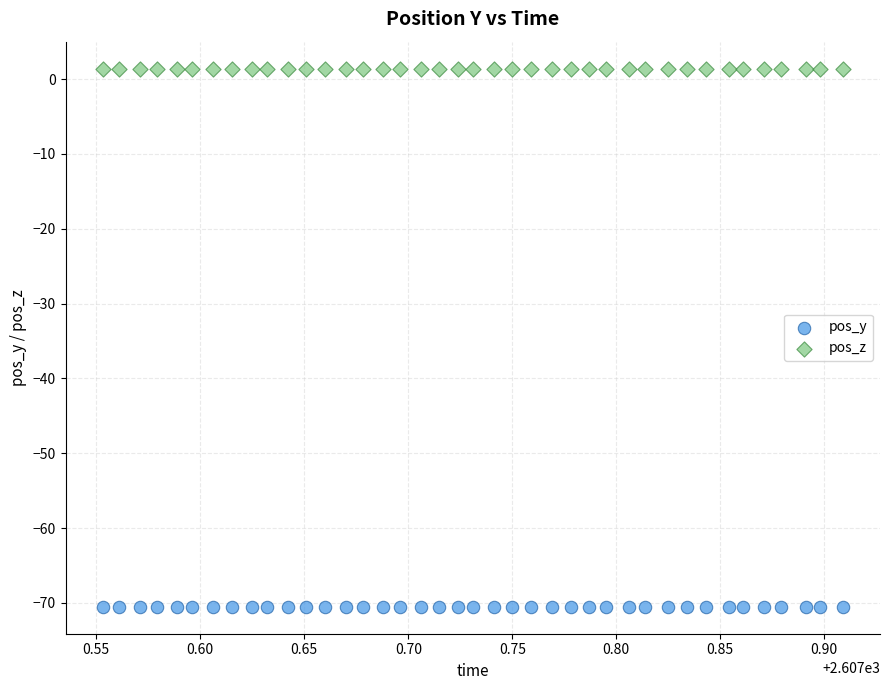

Which series reaches the minimum Y coordinate?

pos_y